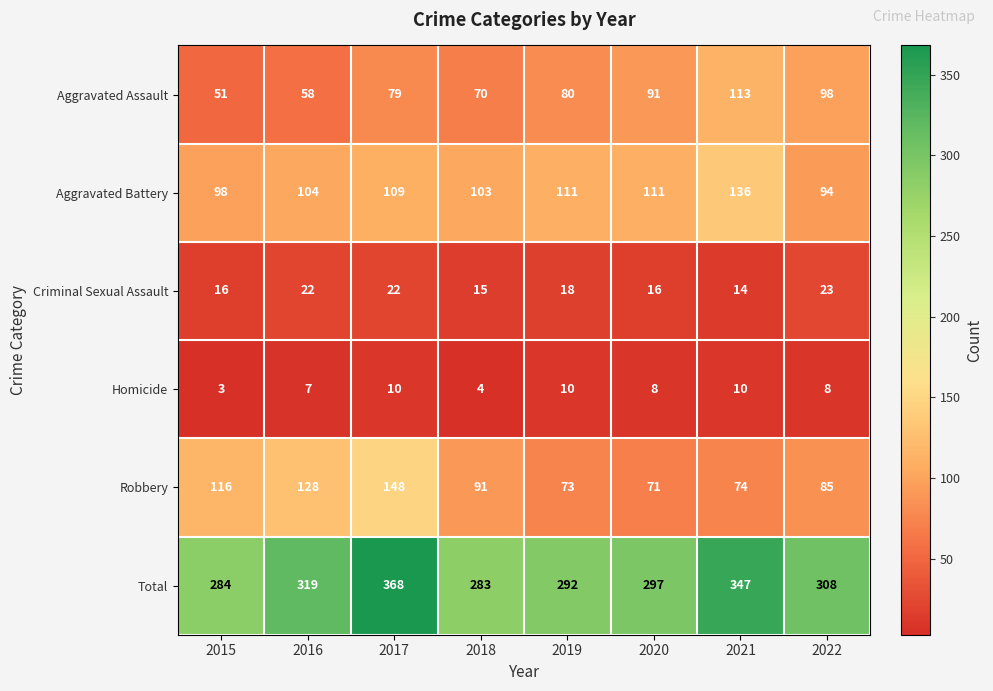

Which series has the largest total across all categories?

Total